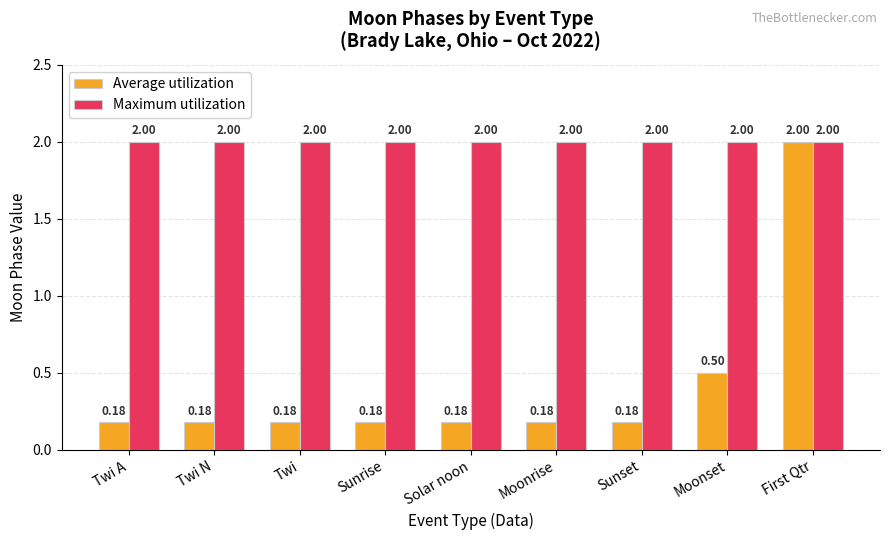

Does the chart contain any negative values?

No